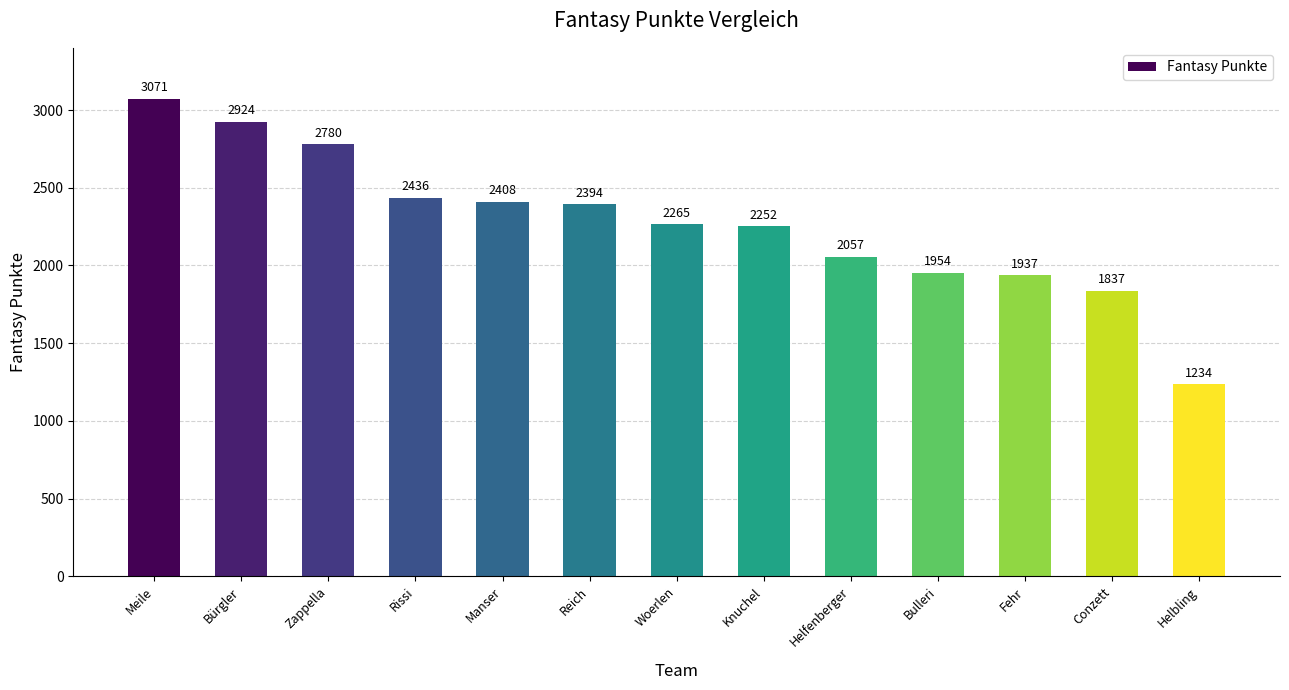

Count the number of data series in this chart.

1